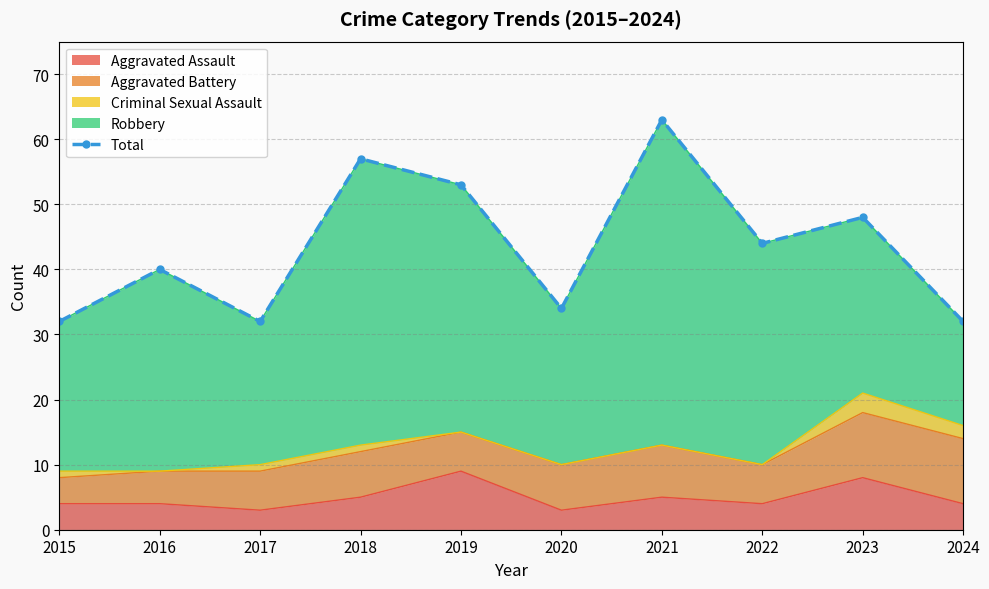

What is the sum of all values?

435